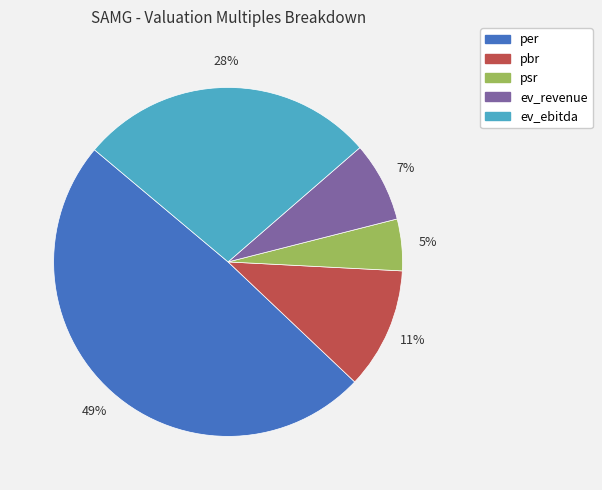

True or false: per accounts for 49% of the total.

True